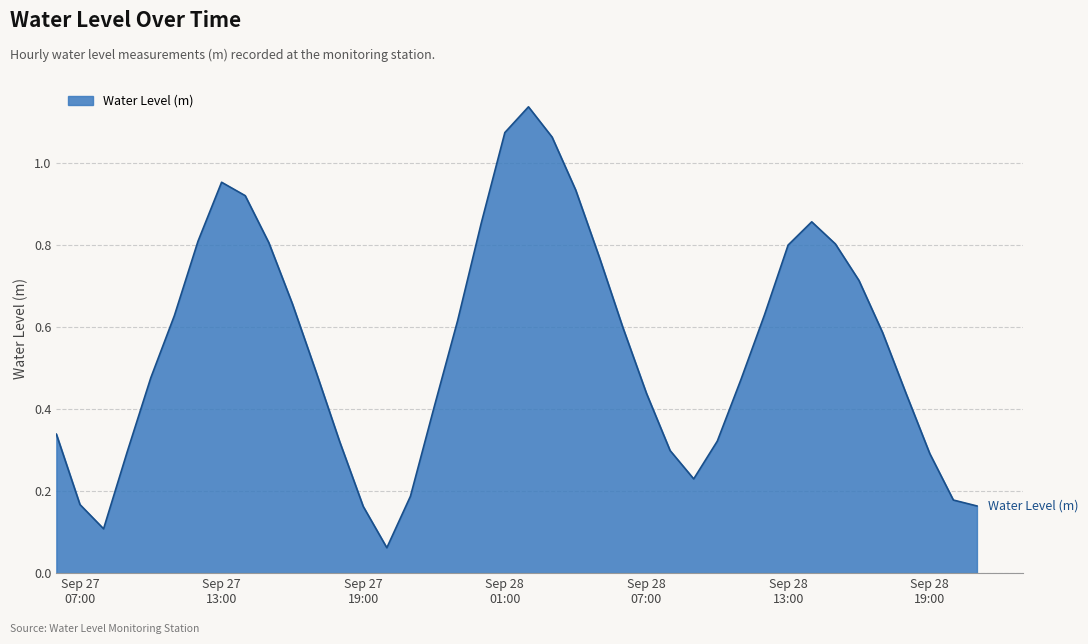

Does the chart display data point markers on the line(s)?

No